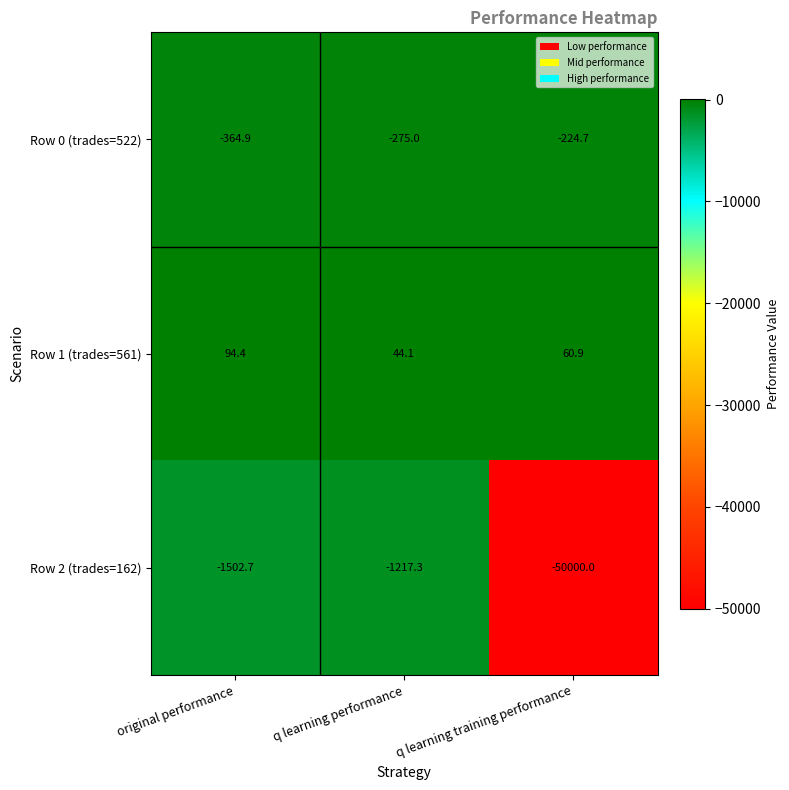

Reading left to right, extract all data points from this chart.

Row 0 (trades=522): -364.9	-275.0	-224.7
Row 1 (trades=561): 94.4	44.1	60.9
Row 2 (trades=162): -1502.7	-1217.3	-50000.0